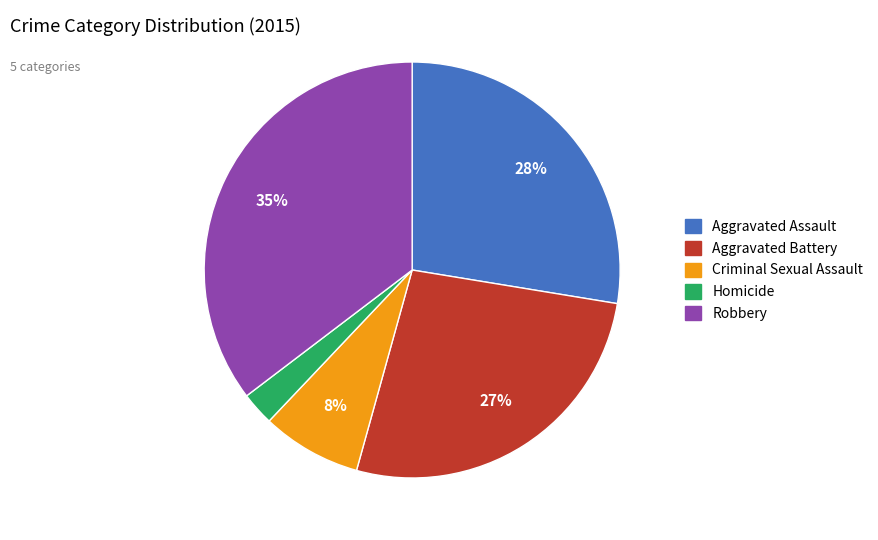

Count the number of slices in the pie.

5